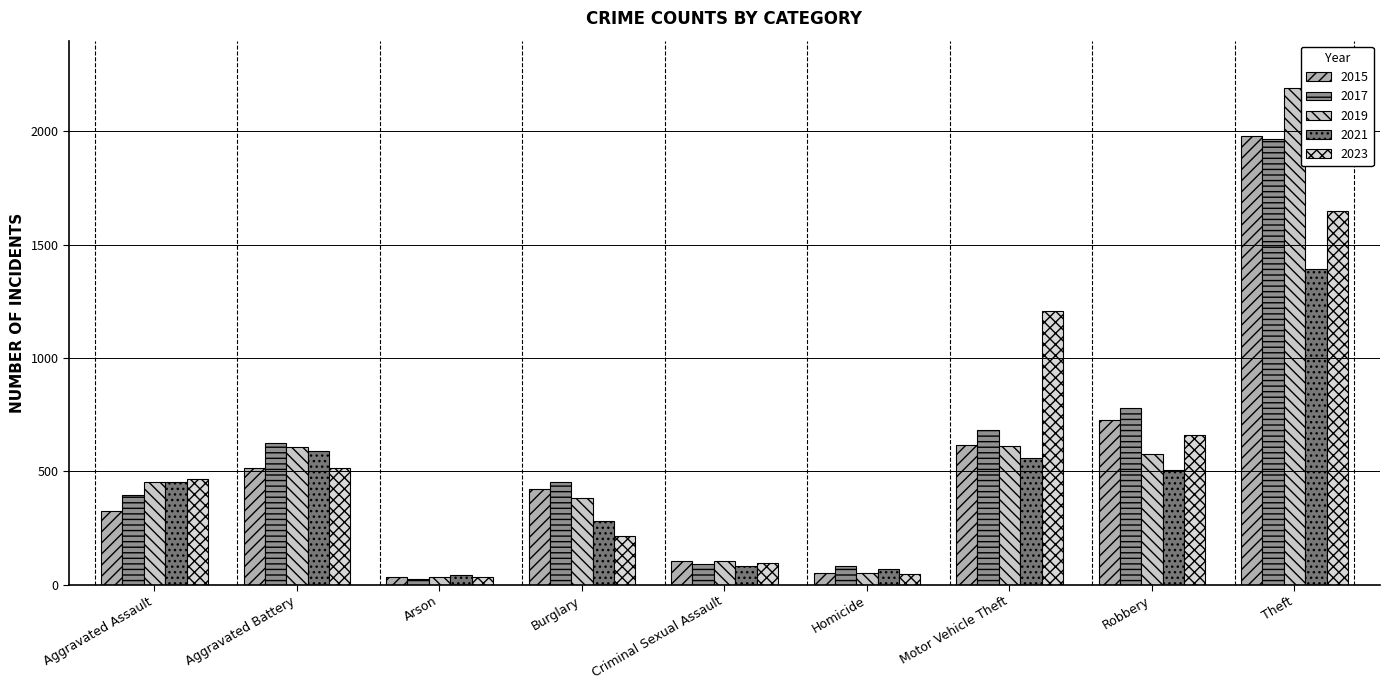

At which category does the chart reach its peak across all series?

Theft